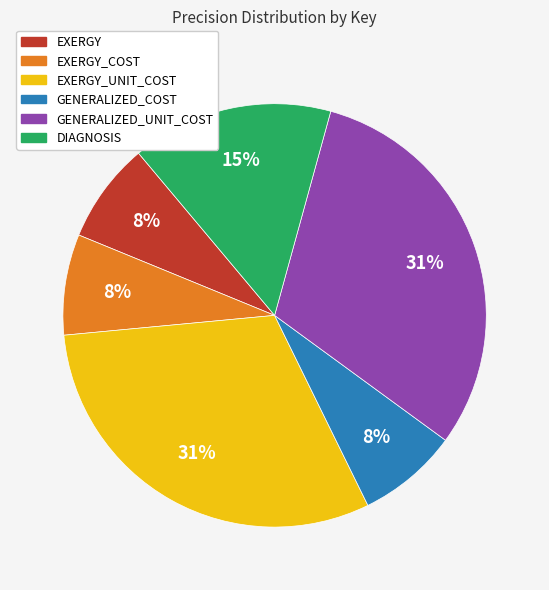

To the nearest percent, what is the average slice percentage?

17%